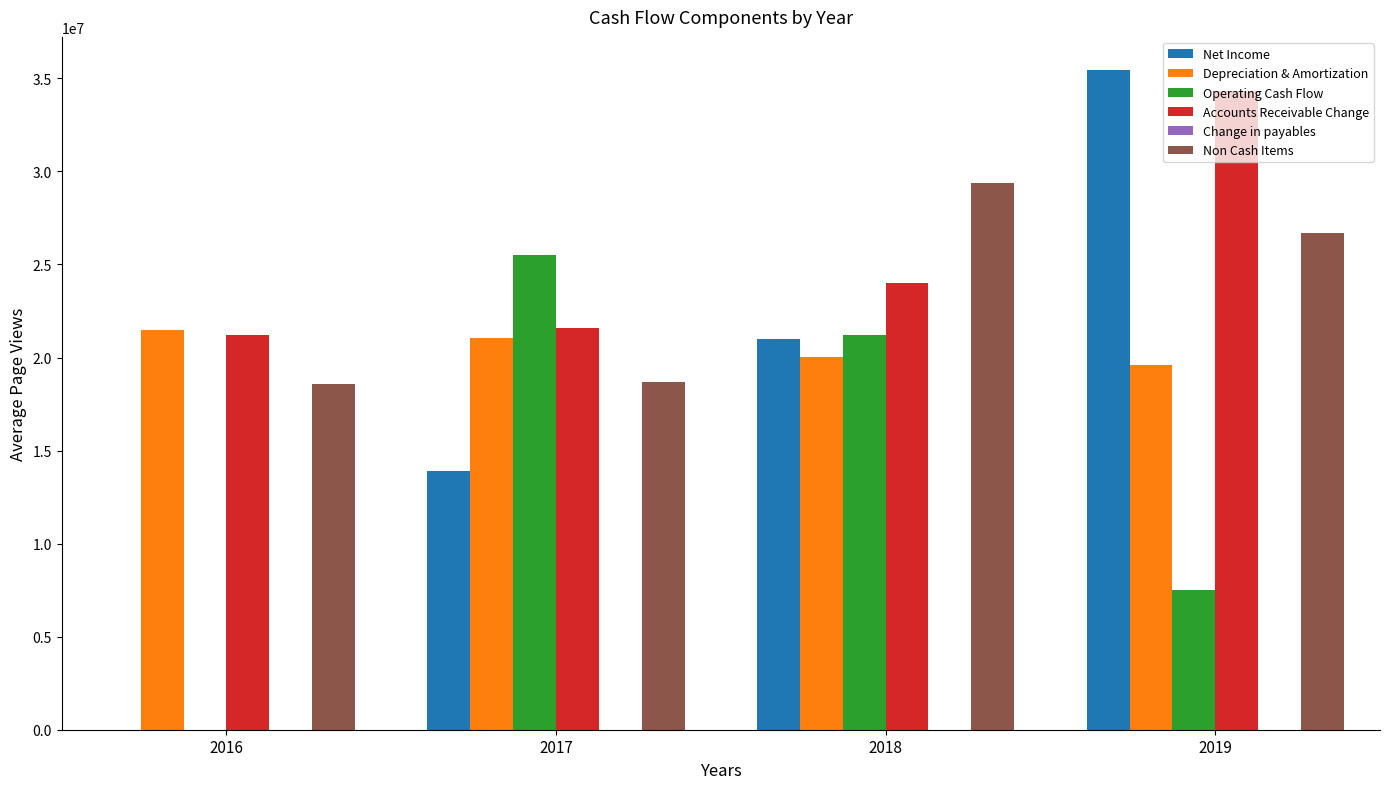

Is the value of Accounts Receivable Change at 2019 greater than the value of Depreciation & Amortization at 2016?

Yes